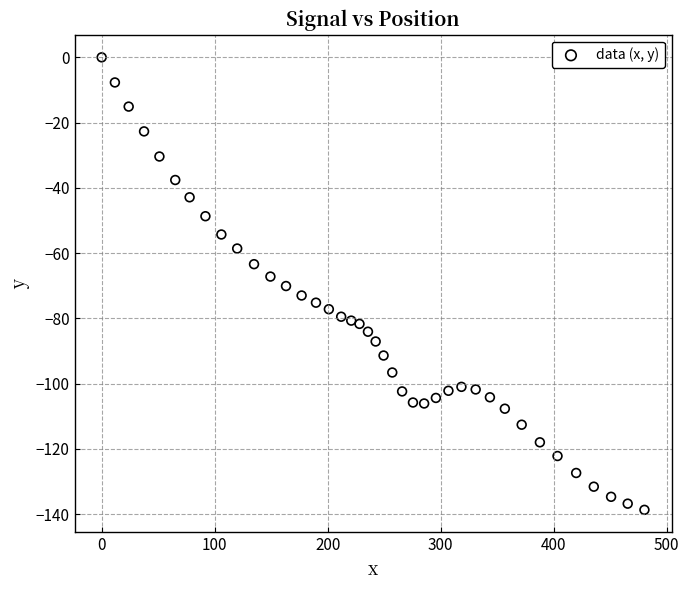

What is the range of X values (max minus min)?

480.2